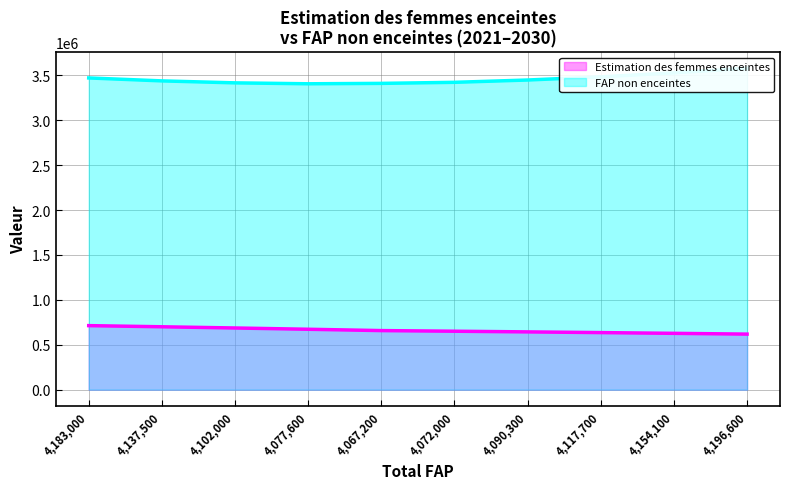

What is the spread (max minus min) of values at 4102000?

2728742.5